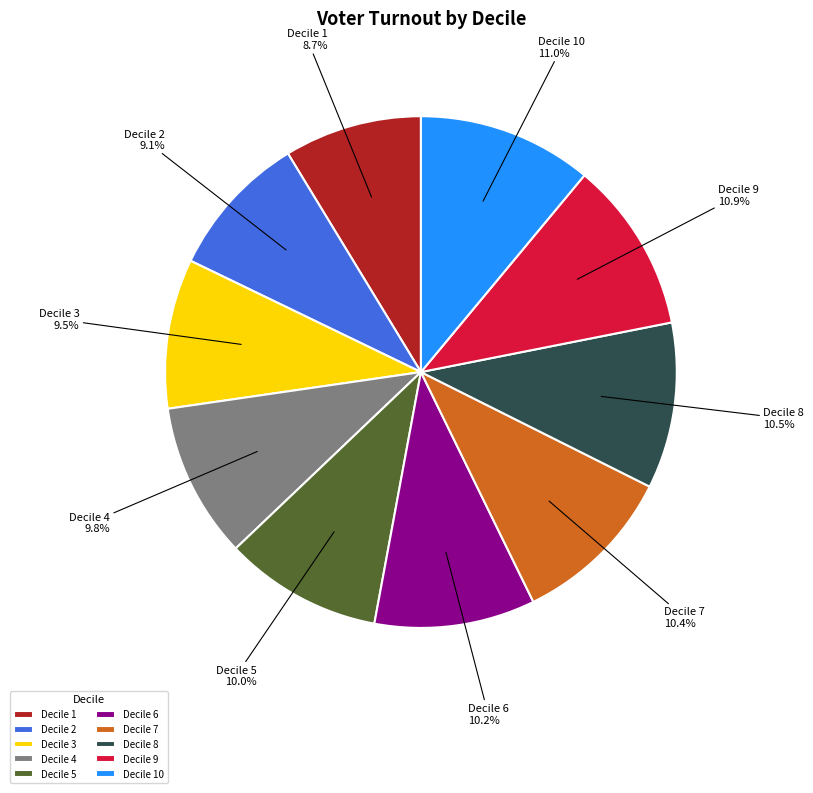

To the nearest percent, what is the difference between the largest and smallest slice percentages?

2%